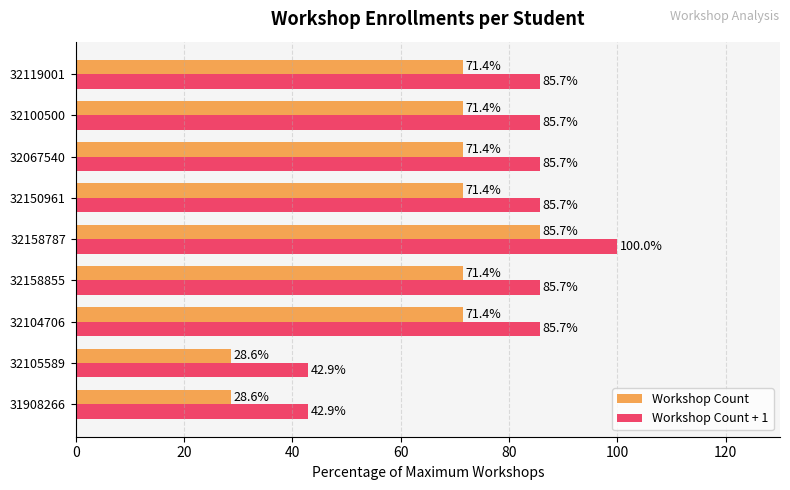

What is the difference between the maximum and minimum values in the Workshop Count series?

57.1